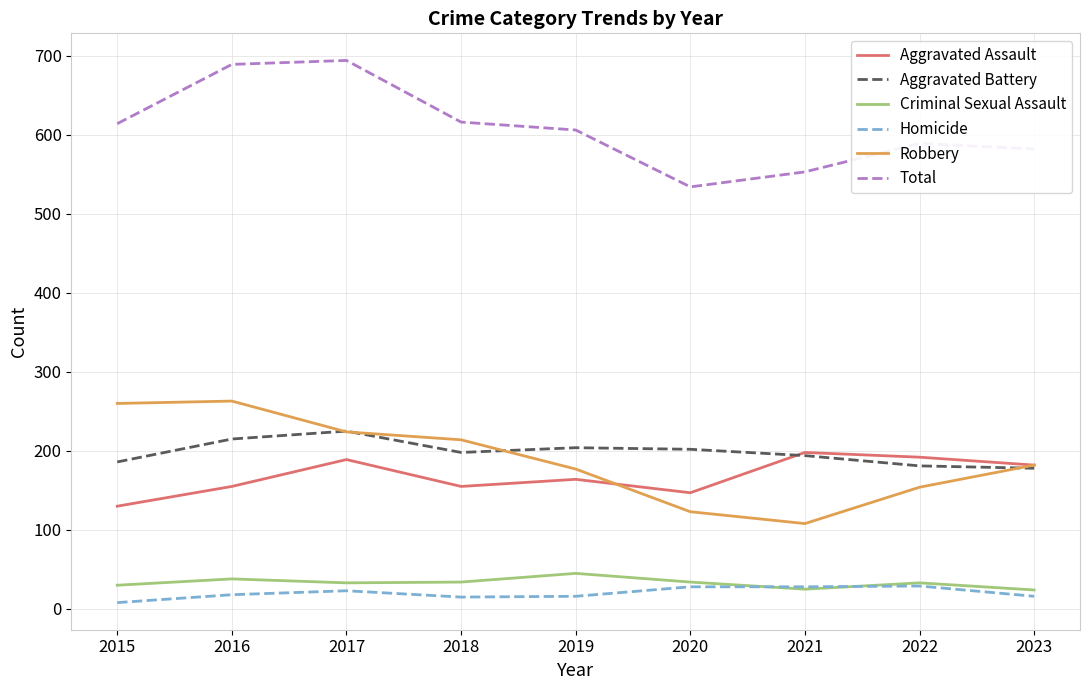

Which series has the largest total across all categories?

Total